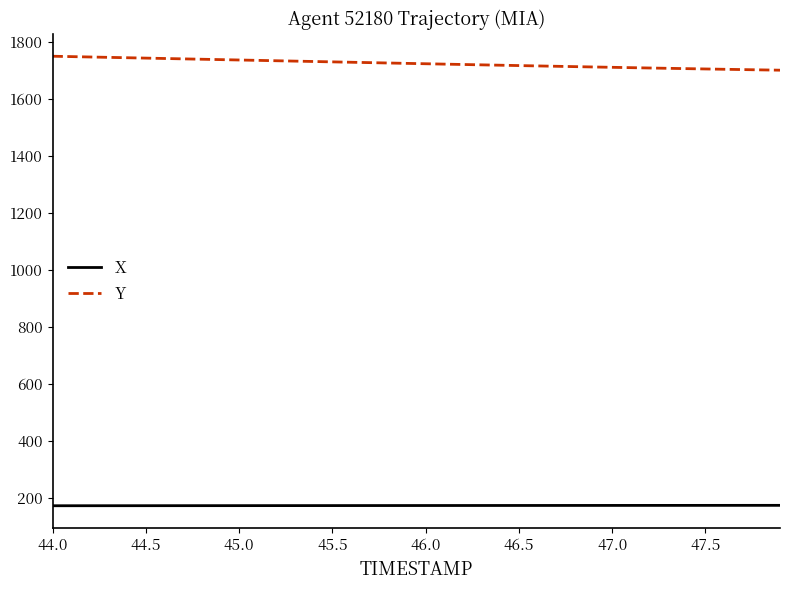

What is the highest value of the Y series?

1749.4